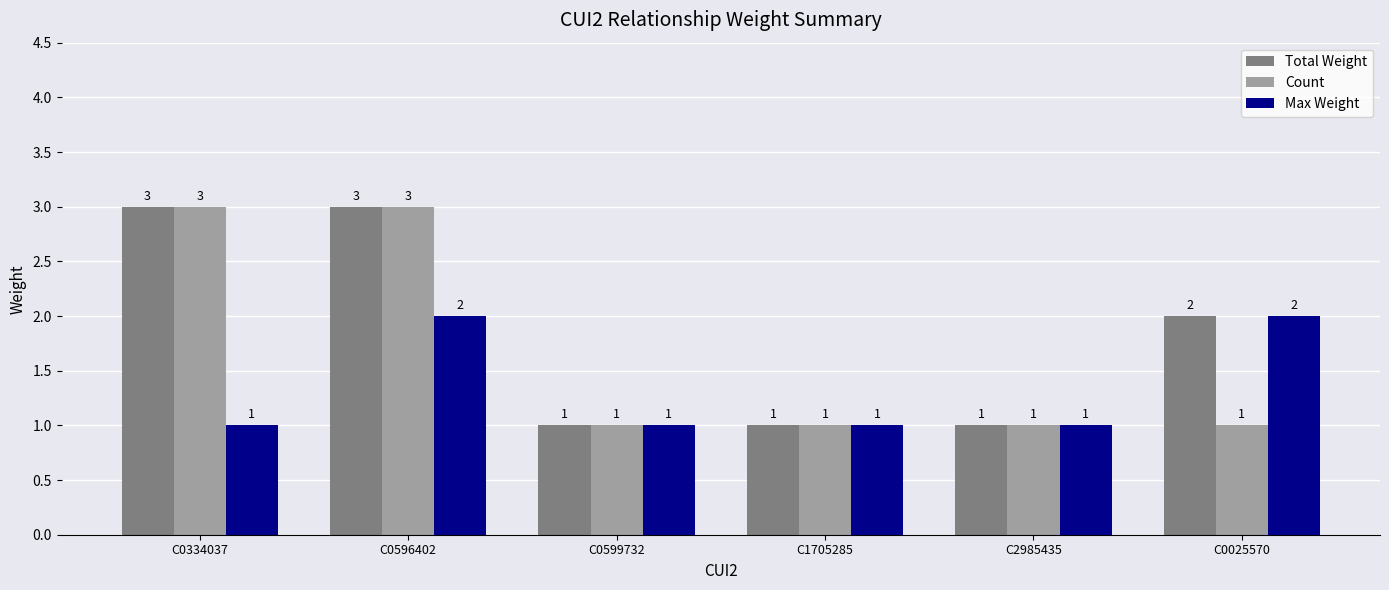

How many Total Weight values are between 1 and 3?

6